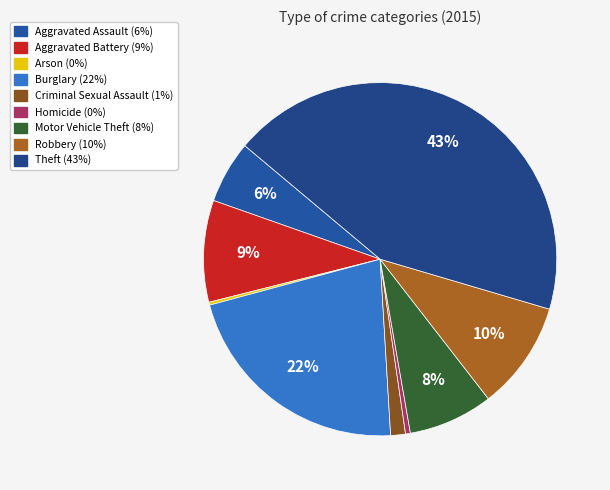

Count the number of slices in the pie.

9